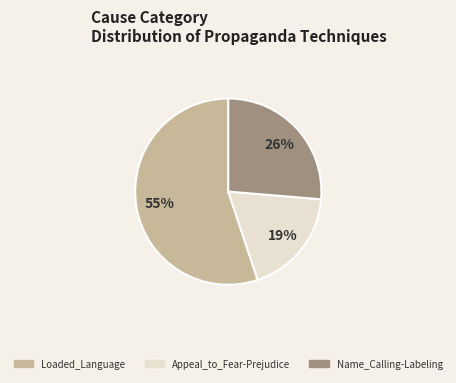

To the nearest percent, what is the average slice percentage?

33%